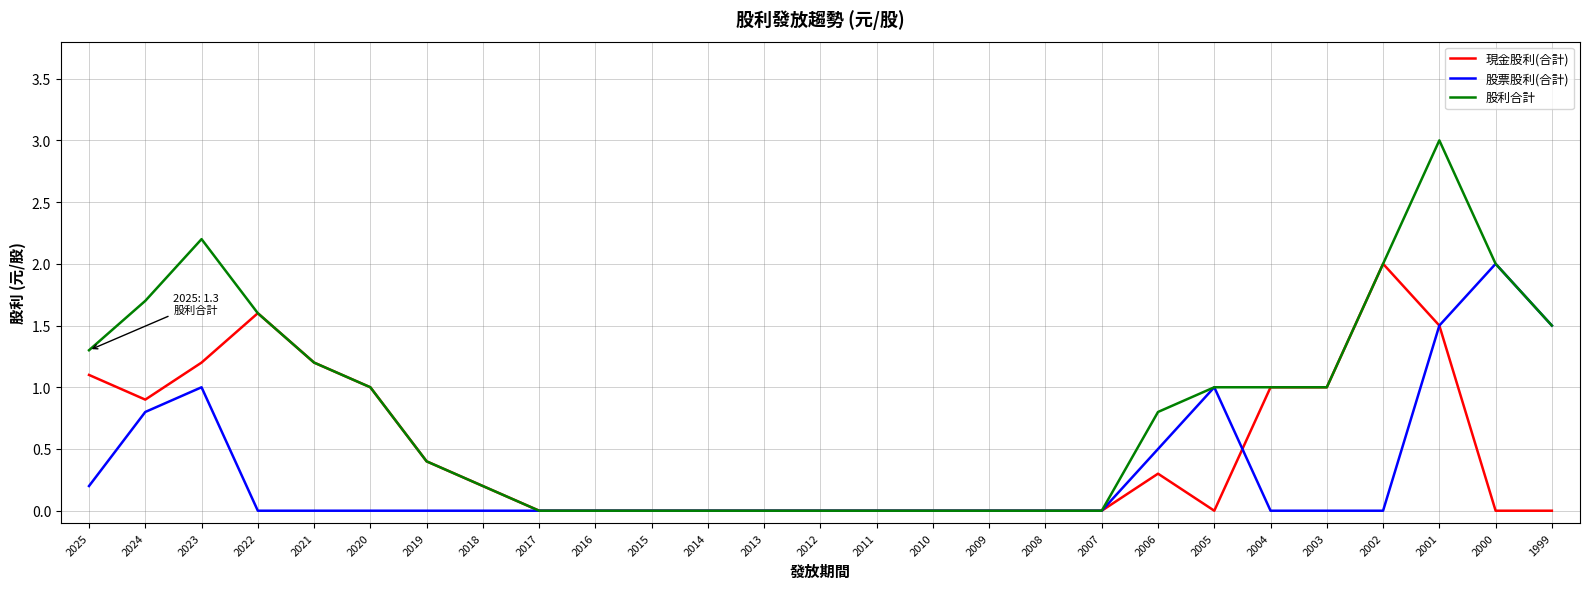

Which series has the largest range (max minus min)?

股利合計